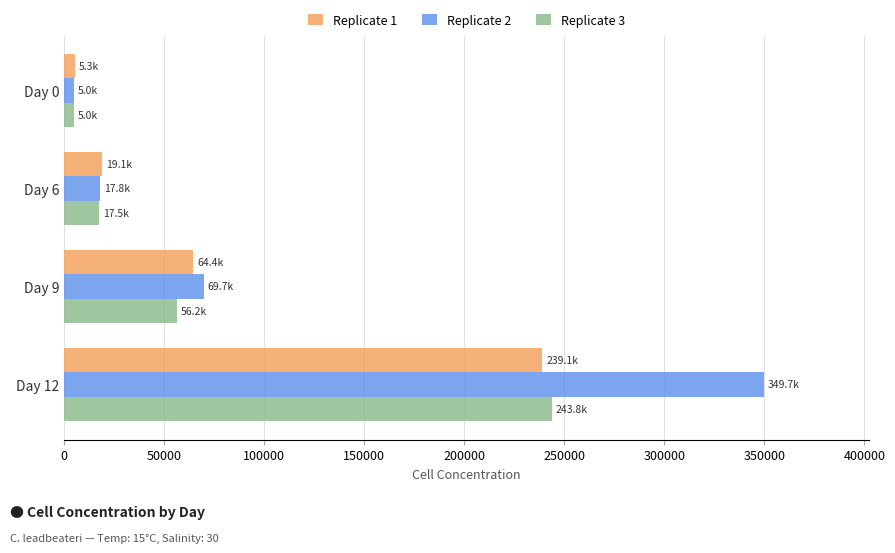

What is the spread (max minus min) of values at Day 9?

13426.0